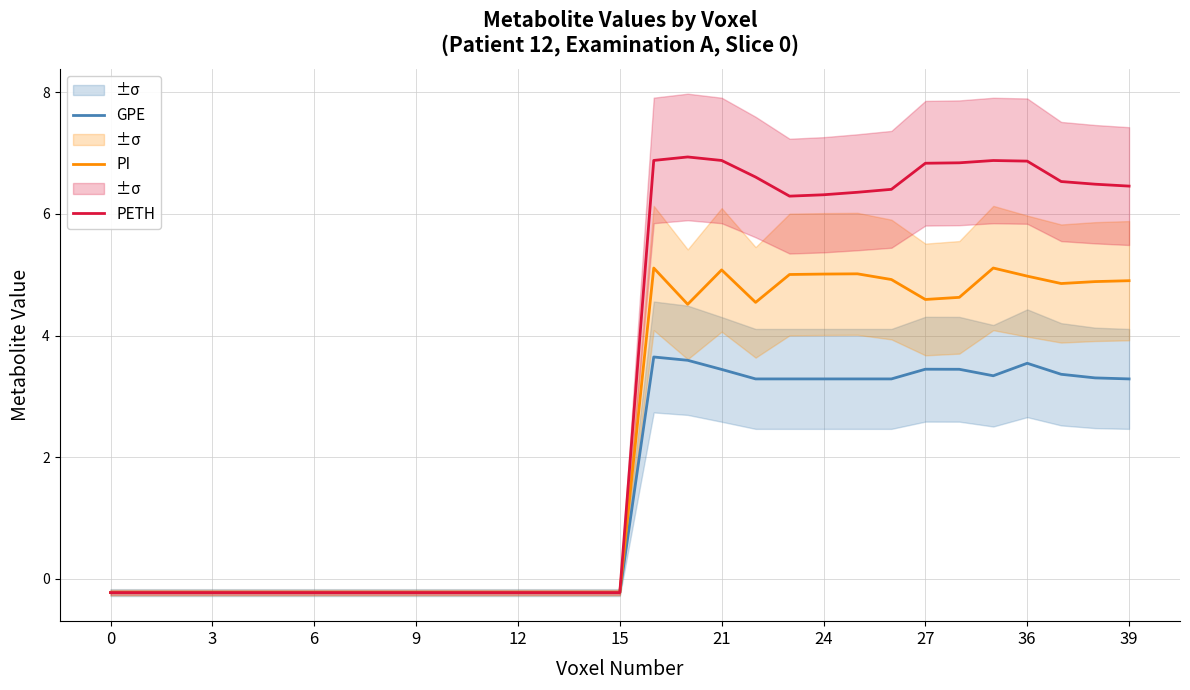

True or false: PETH and GPE intersect in this chart.

False